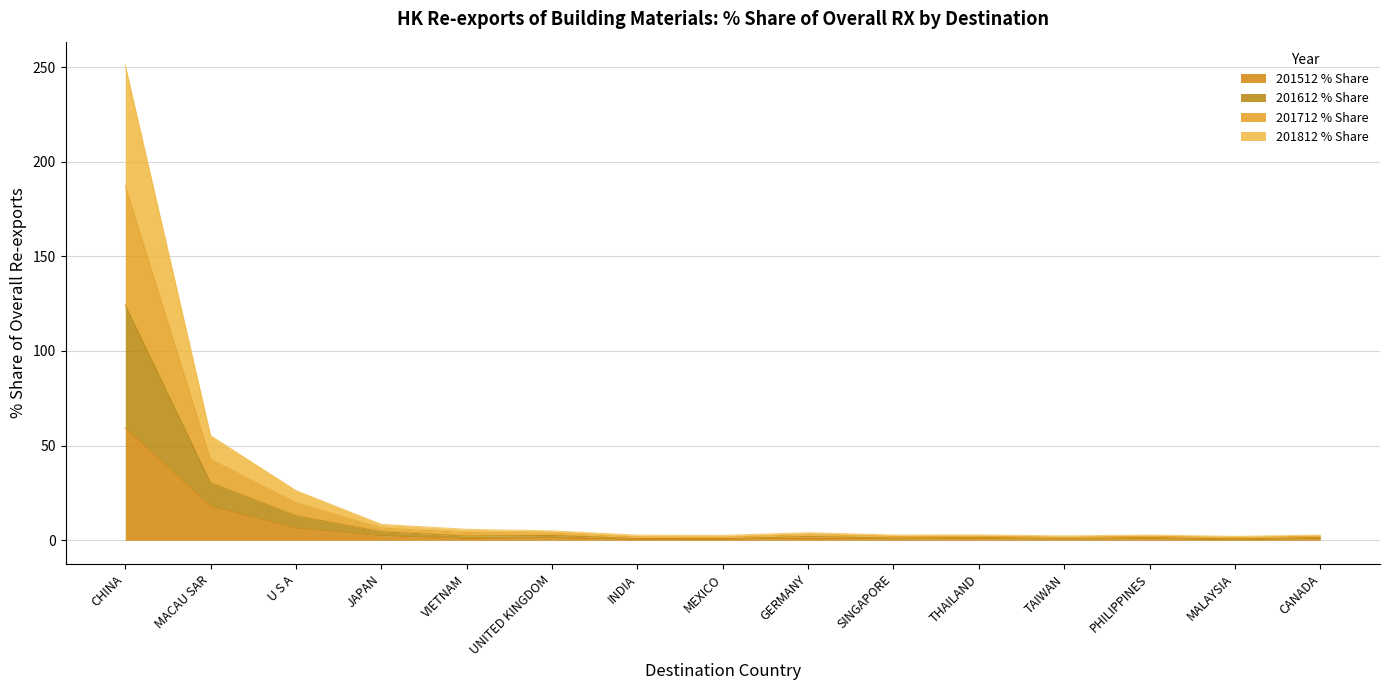

True or false: 201512 % Share and 201712 % Share intersect in this chart.

False